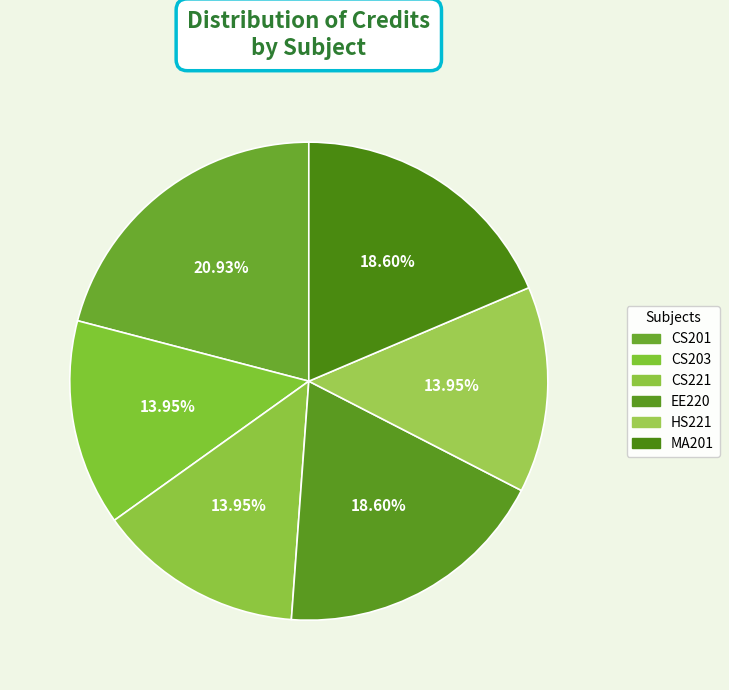

True or false: CS221 accounts for 14% of the total.

True